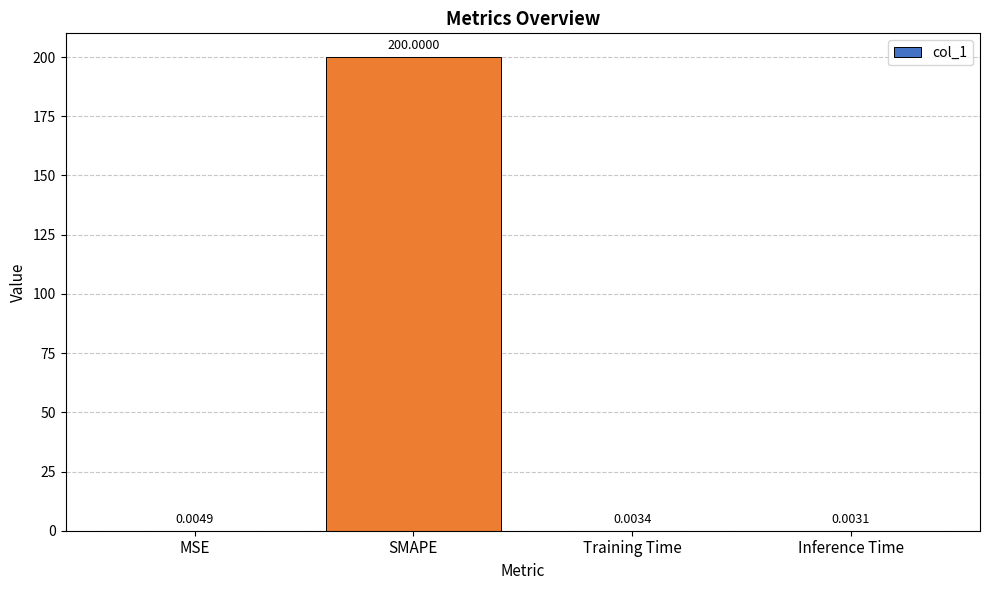

How many categories are shown in the chart?

4